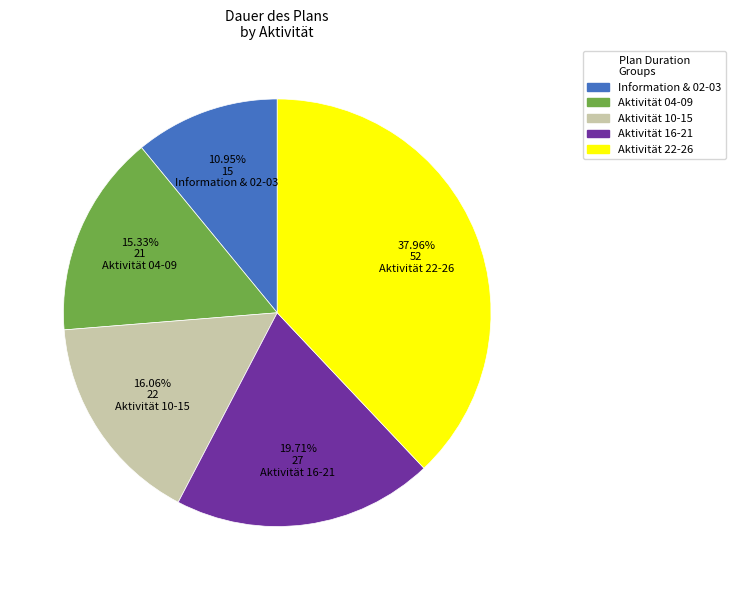

Is there a majority slice in this chart?

No